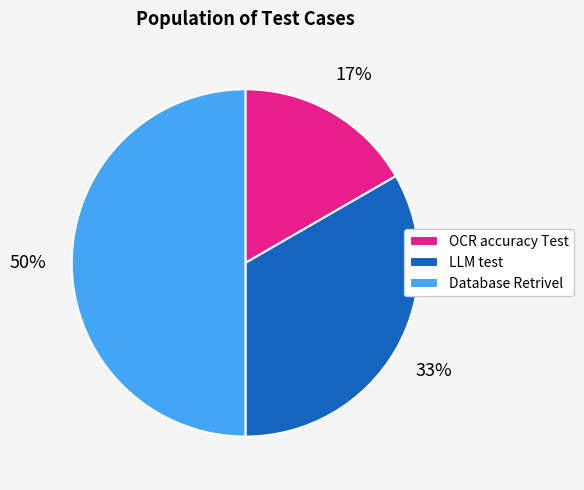

To the nearest percent, what percentage of the pie is LLM test?

33%